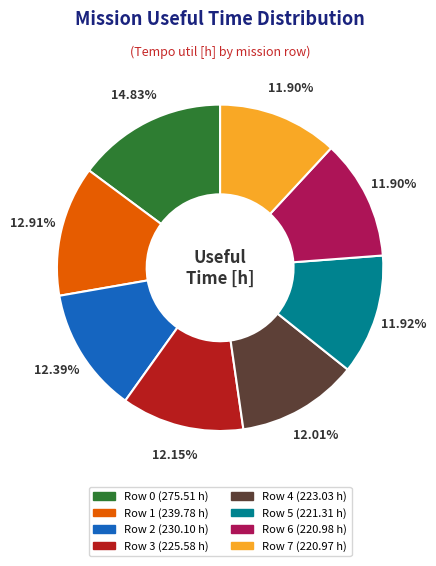

What portion of the pie excludes Row 7?

88.1%